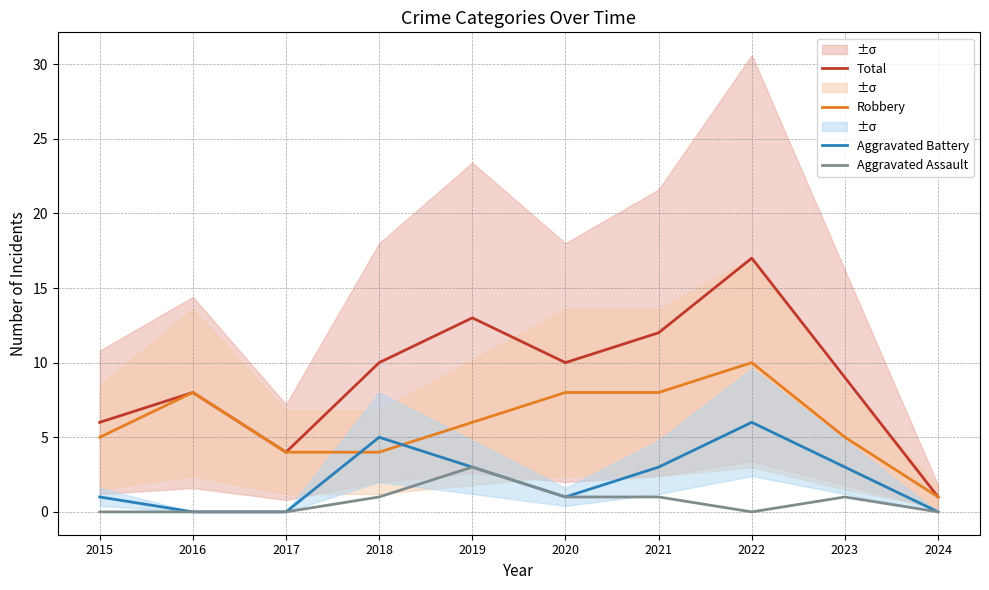

Which category has the lowest value in the Robbery series?

2024